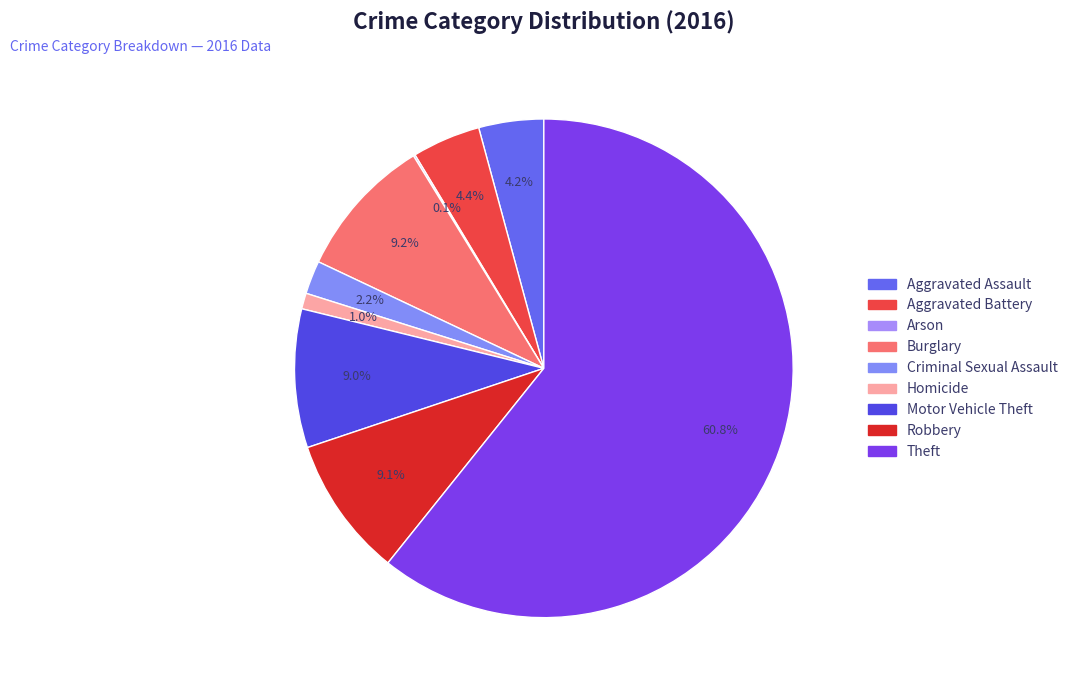

Which category has the smallest portion of the pie?

Arson